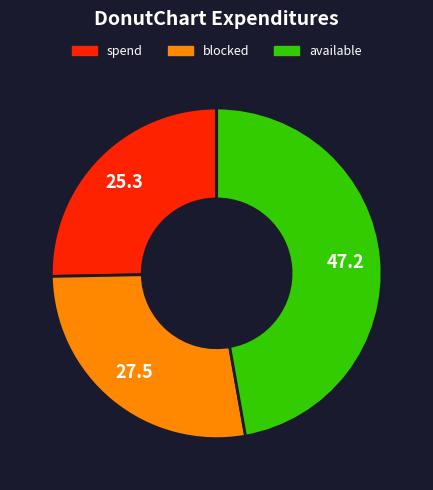

Combined, do spend and available account for over 50%?

Yes